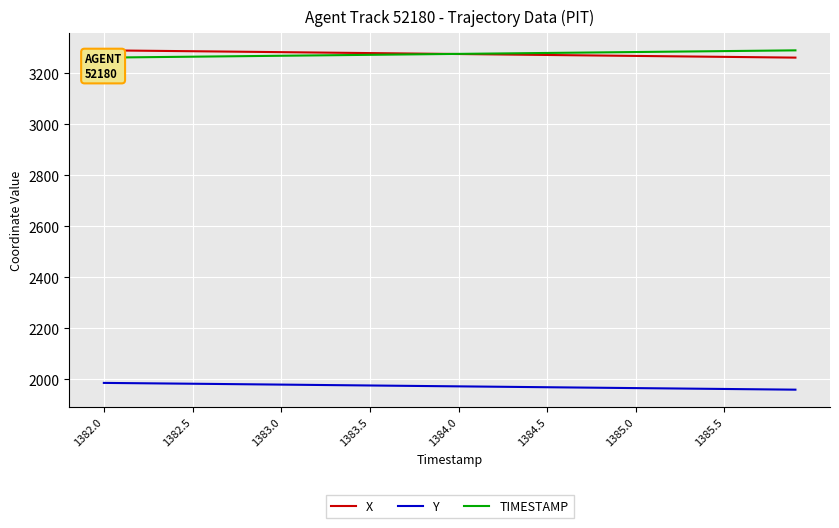

The Y series shows 1960.9 at 36. True or false?

True